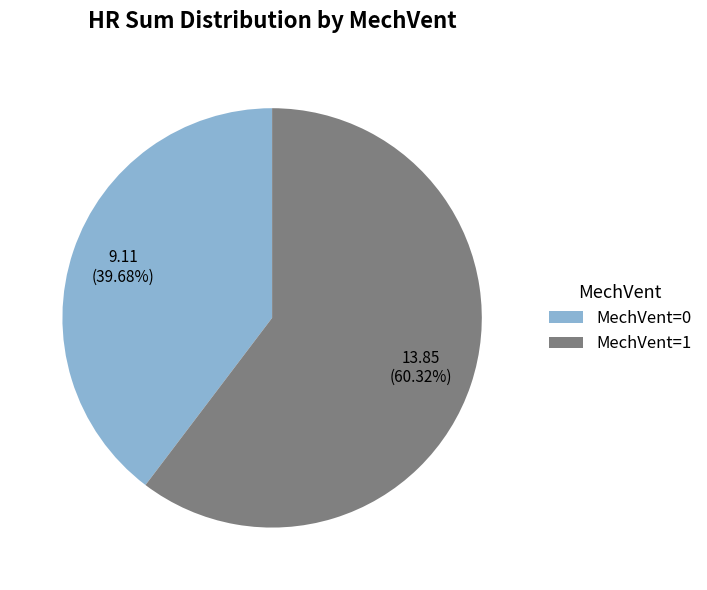

Count the number of slices in the pie.

2